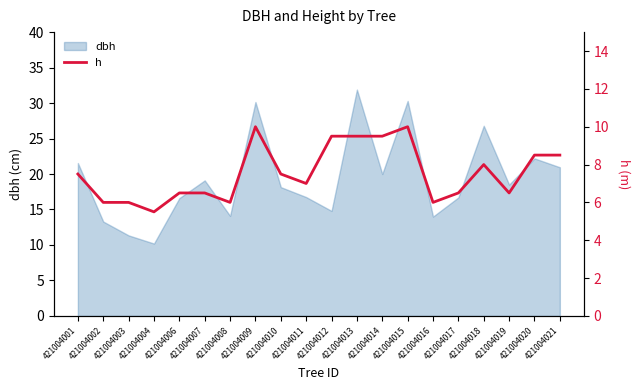

Count the number of categories in the chart.

20